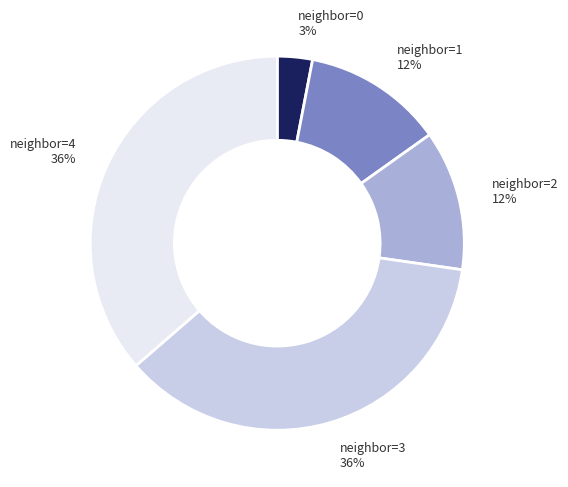

Does any single category account for the majority?

No